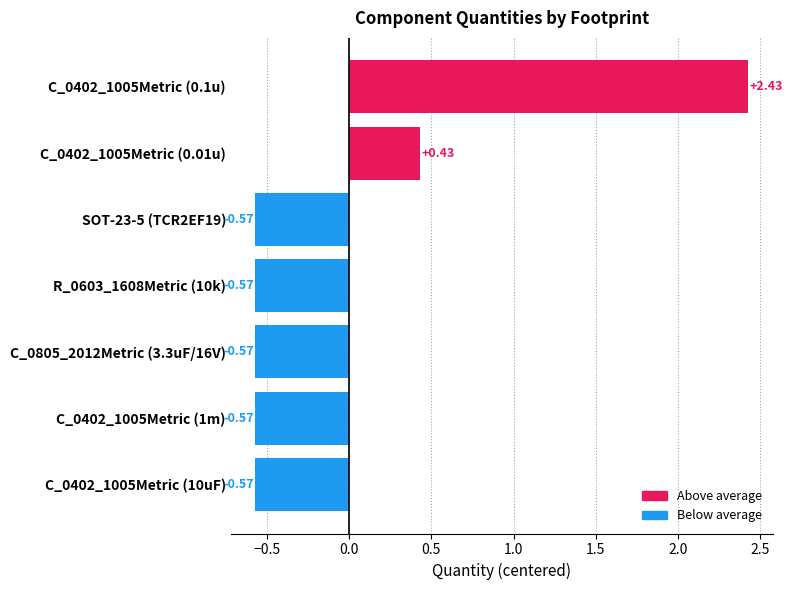

How many values are below zero?

5